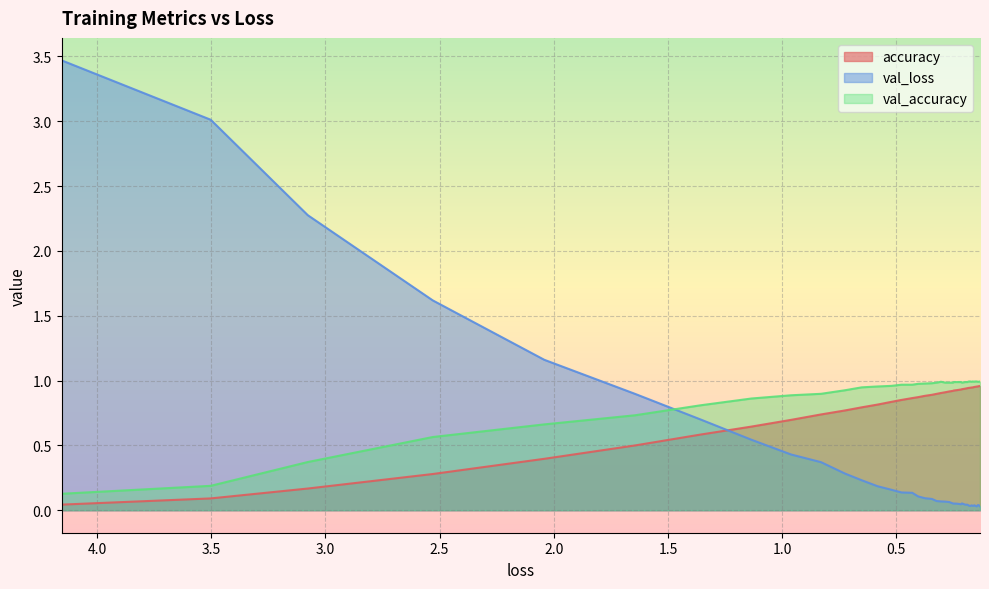

Between 4 and 17, which is larger?

17